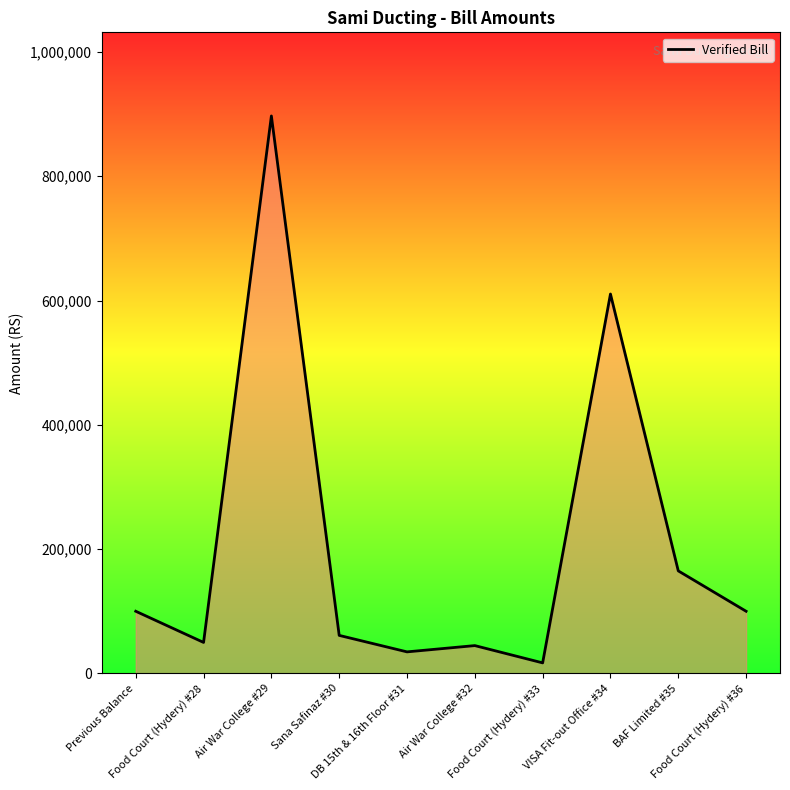

What is the difference between the maximum and minimum values?

880015